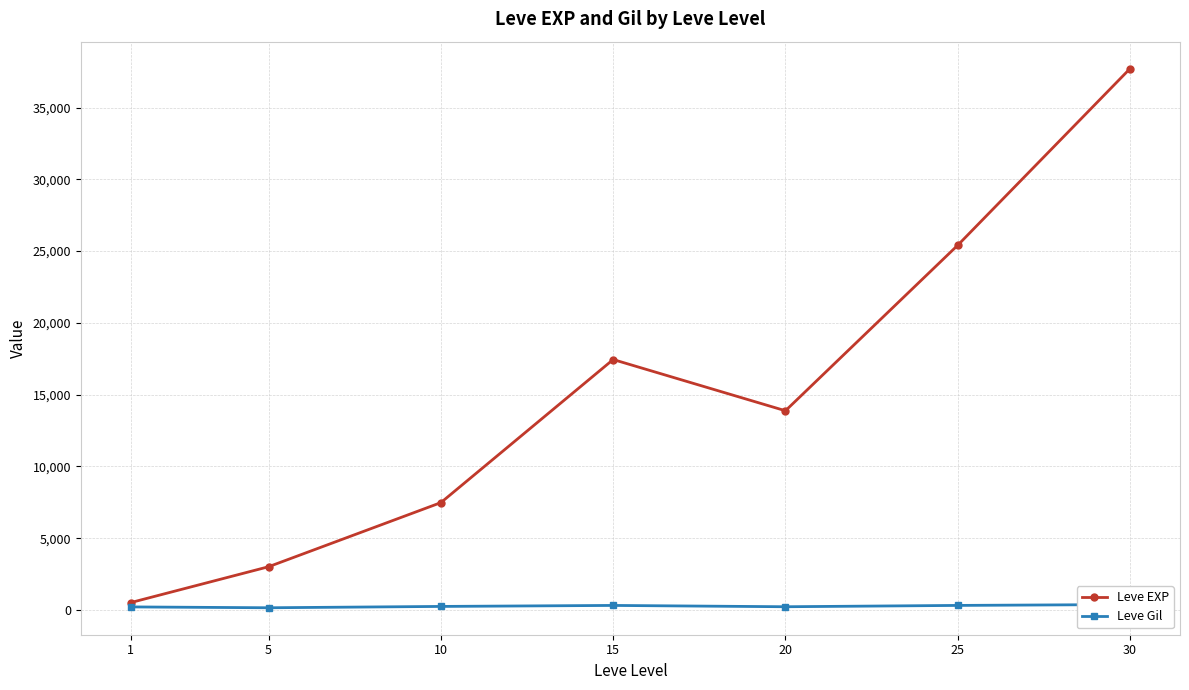

What is the average value of the Leve EXP series?

15062.9